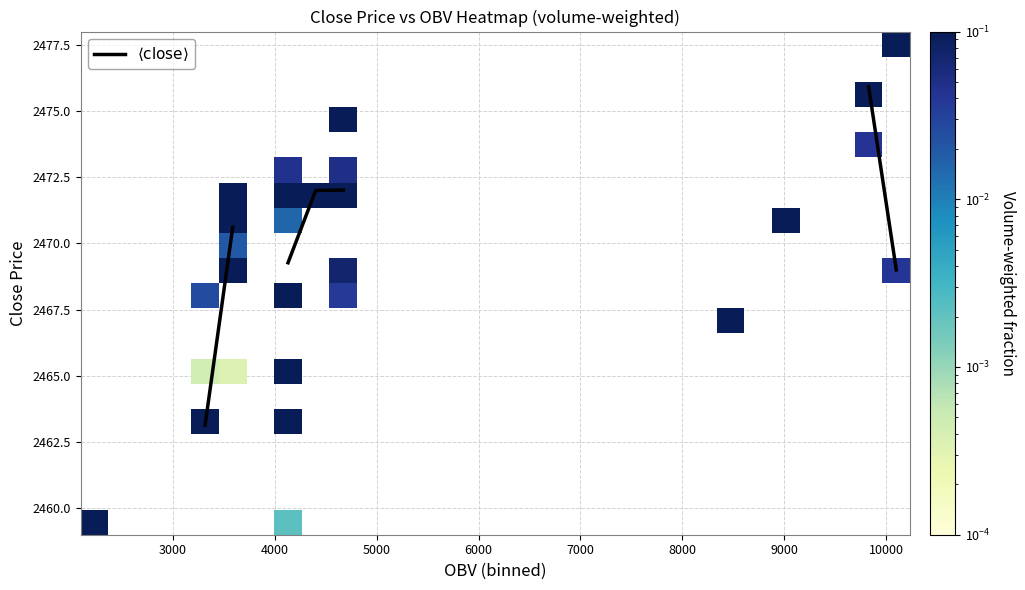

What is the greatest value displayed?

2475.9